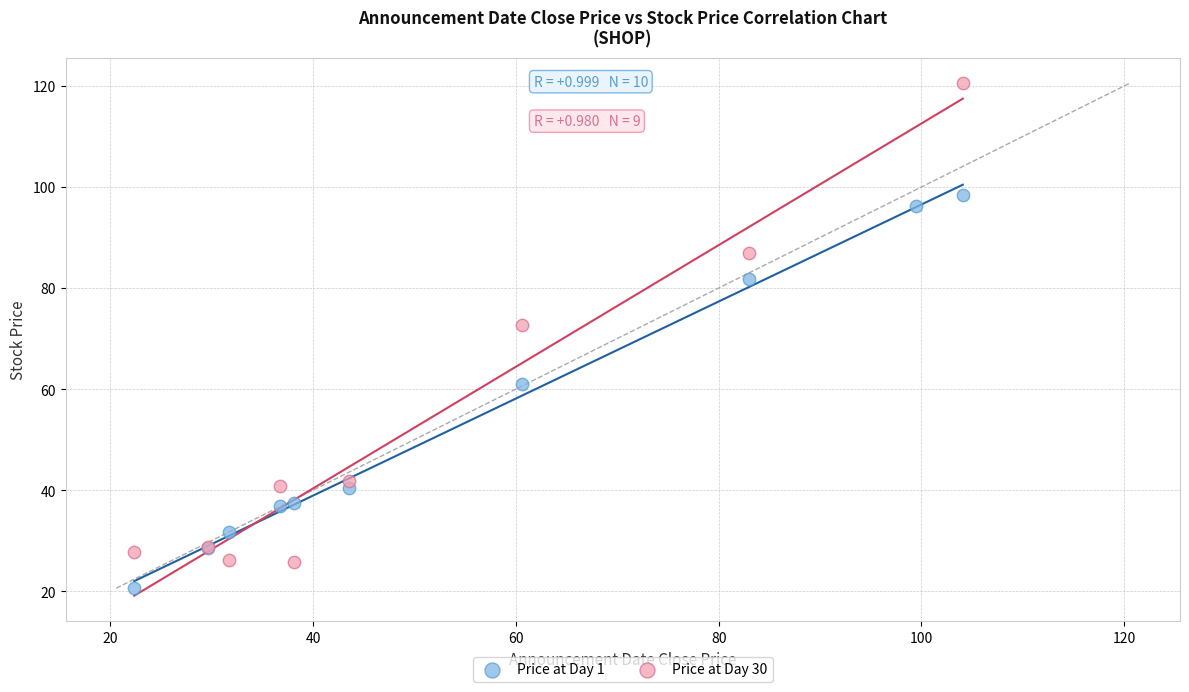

Which series reaches the maximum Y coordinate?

Price at Day 30